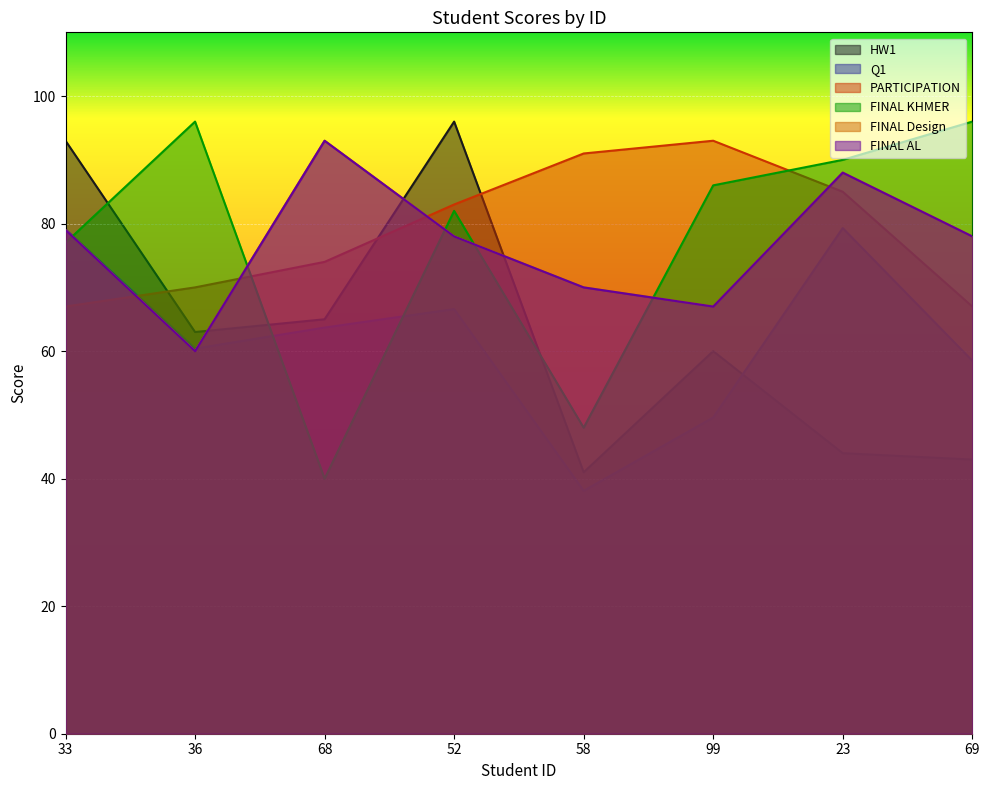

The value of FINAL Design at 23 is 53.8. True or false?

False